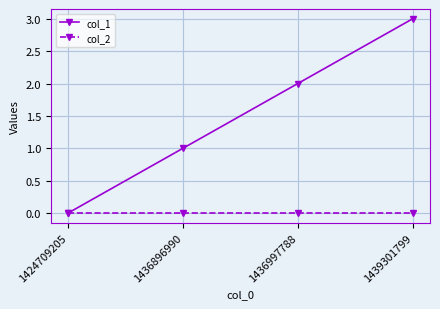

At which label does col_1 reach its minimum?

1424709205